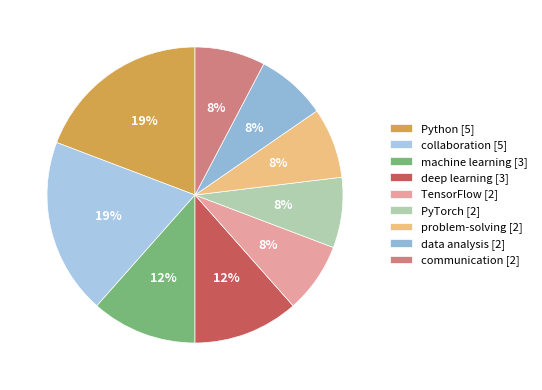

Does problem-solving account for over 50% of the chart?

No